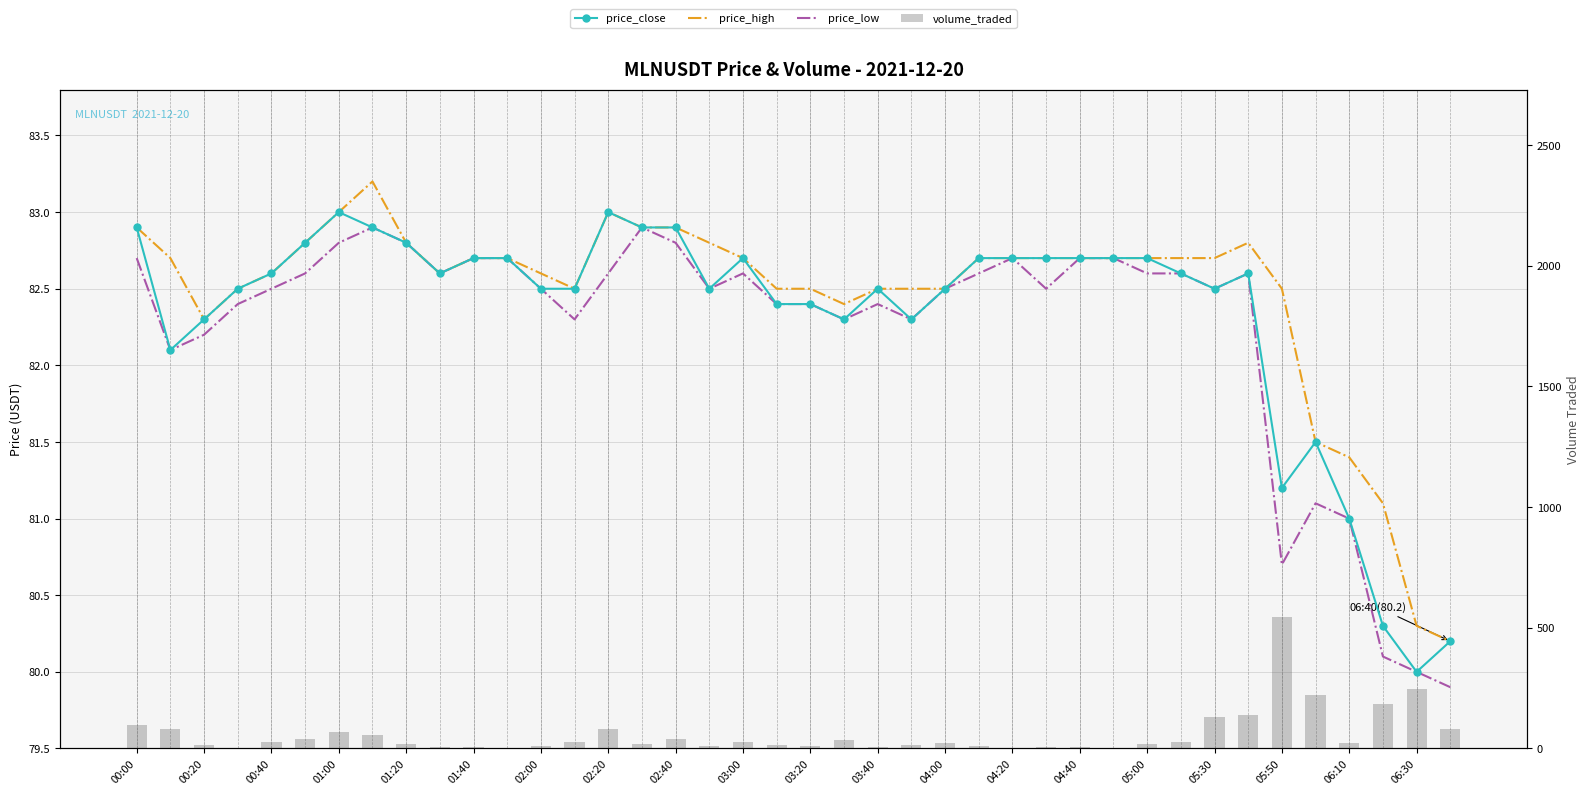

The value of volume_traded at 02:40 is 69.2. True or false?

False